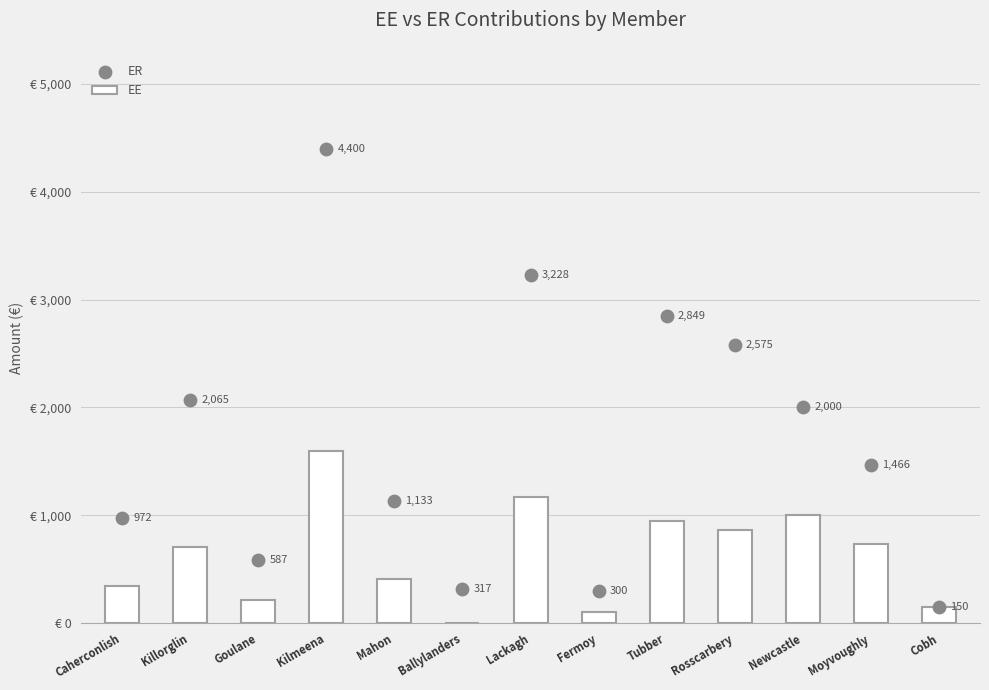

Which series reaches the minimum Y coordinate?

EE